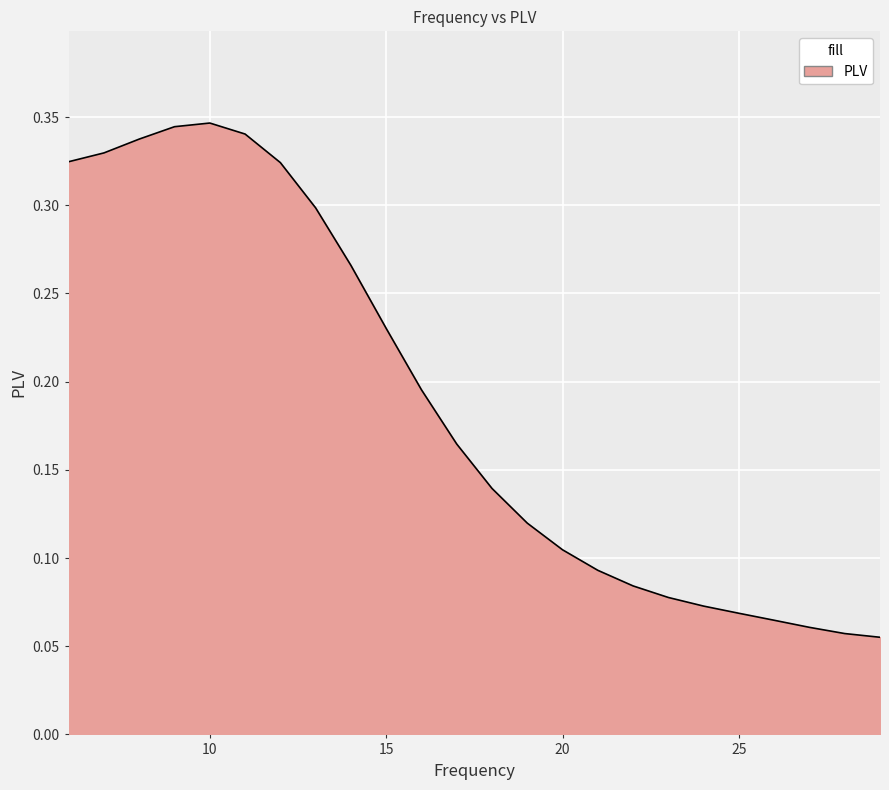

Does the chart have visible grid lines?

Yes